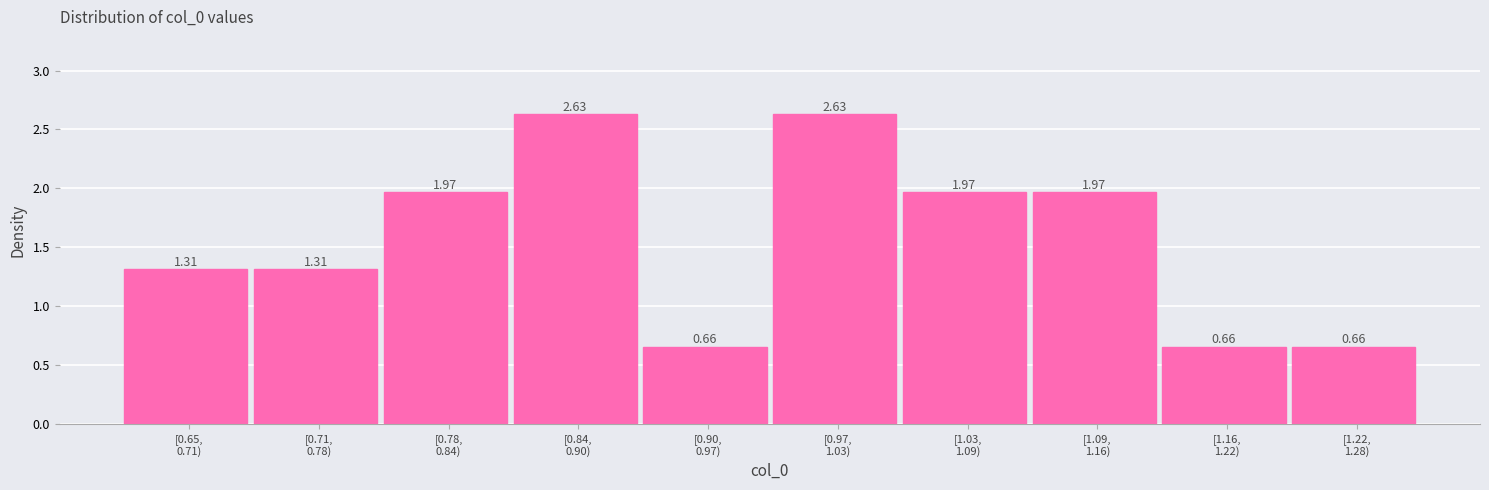

What is the average value?

1.6